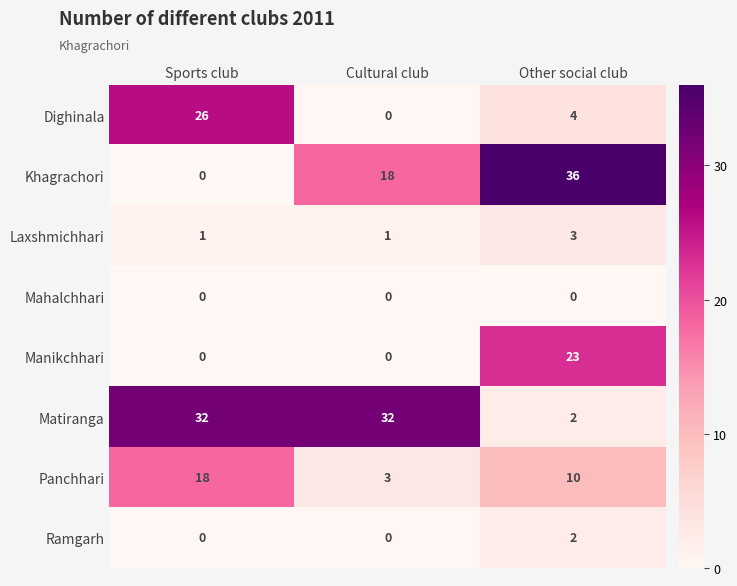

What is the approximate value of Khagrachori at Cultural club, to the nearest 5?

20